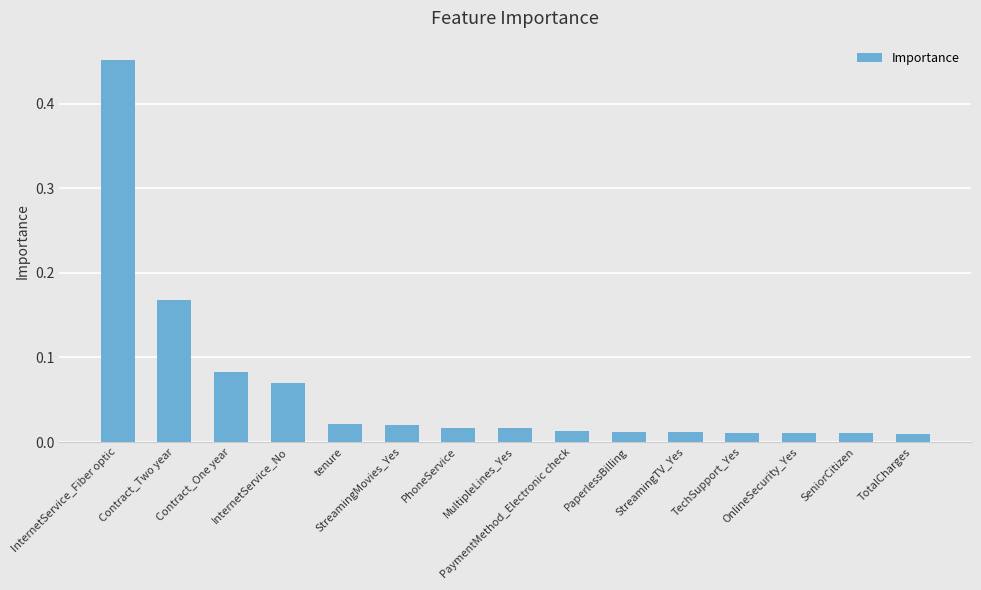

What is the label of the 6th bar from the left?

StreamingMovies_Yes